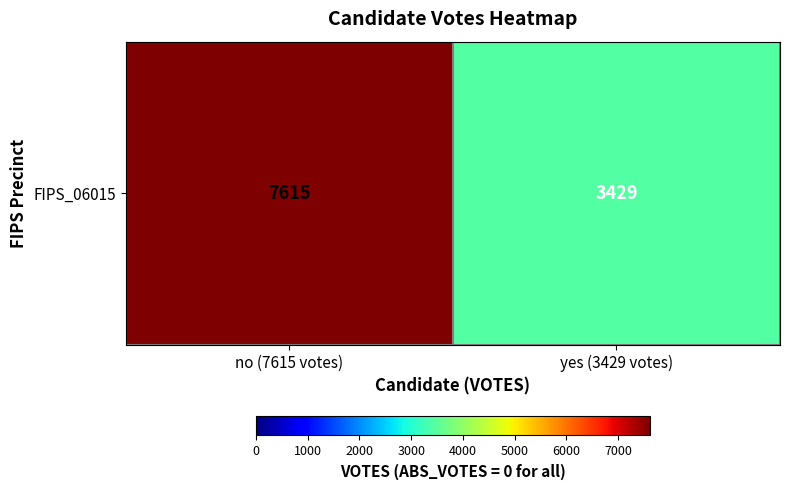

Reading right to left, extract all data points from this chart.

3429	7615